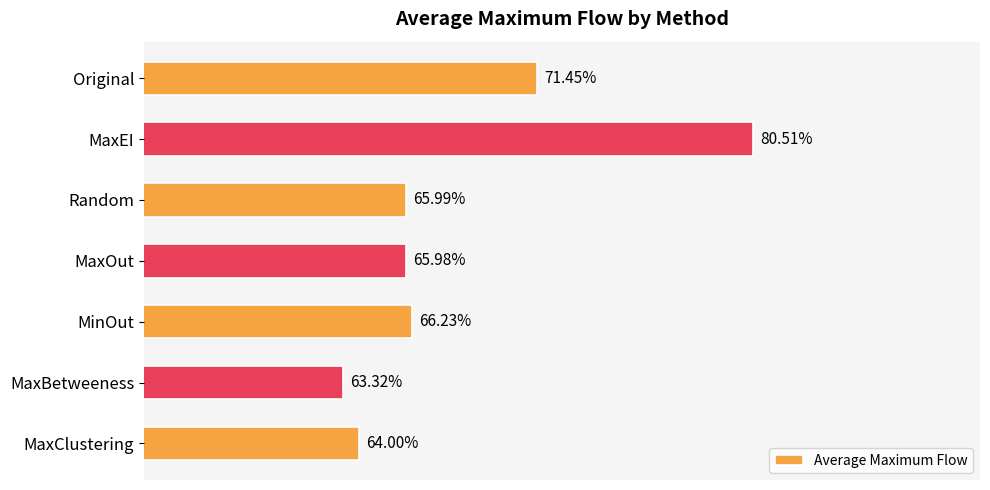

Between MaxClustering and MaxBetweeness, which is larger?

MaxClustering